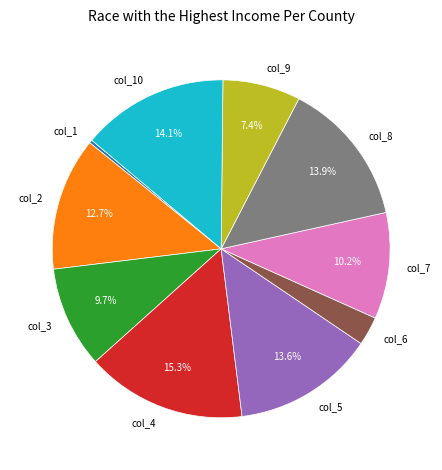

Is there any slice that represents more than half of the pie?

No